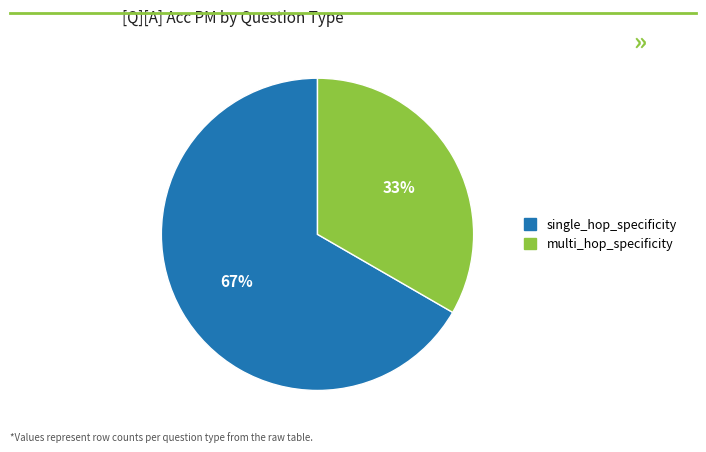

How many segments does this pie chart have?

2